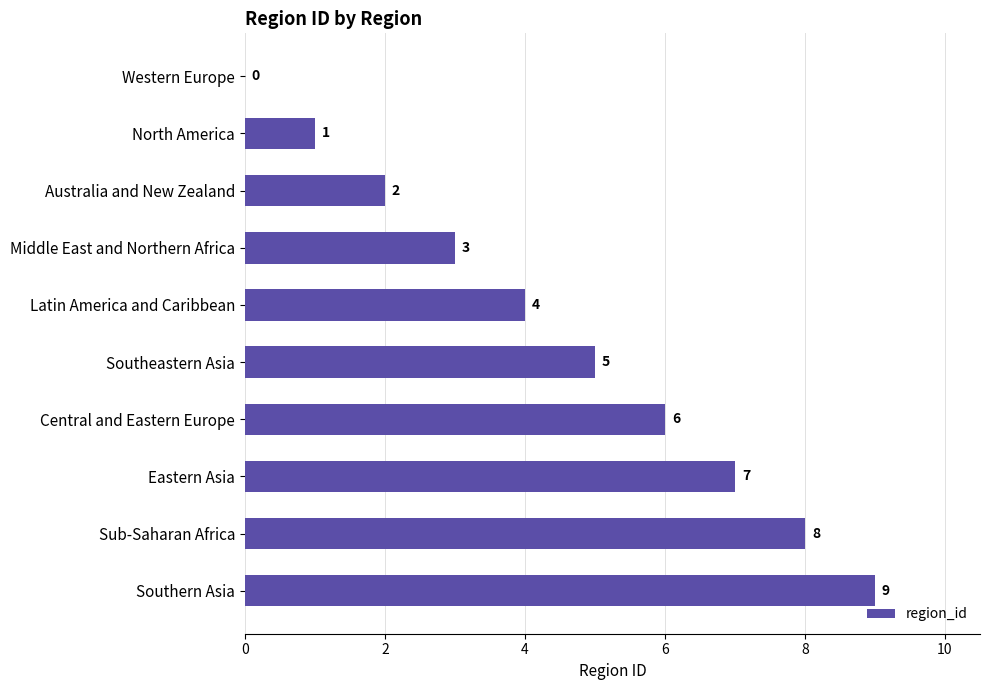

True or false: the data shows 3 at Middle East and Northern Africa.

True